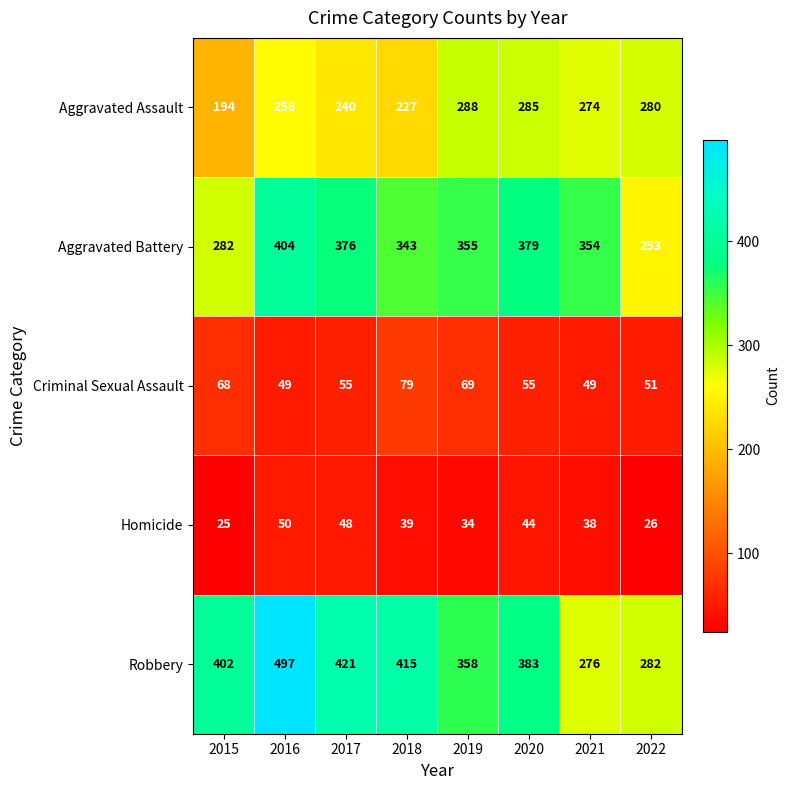

What is the total value across all series at 2022?

892